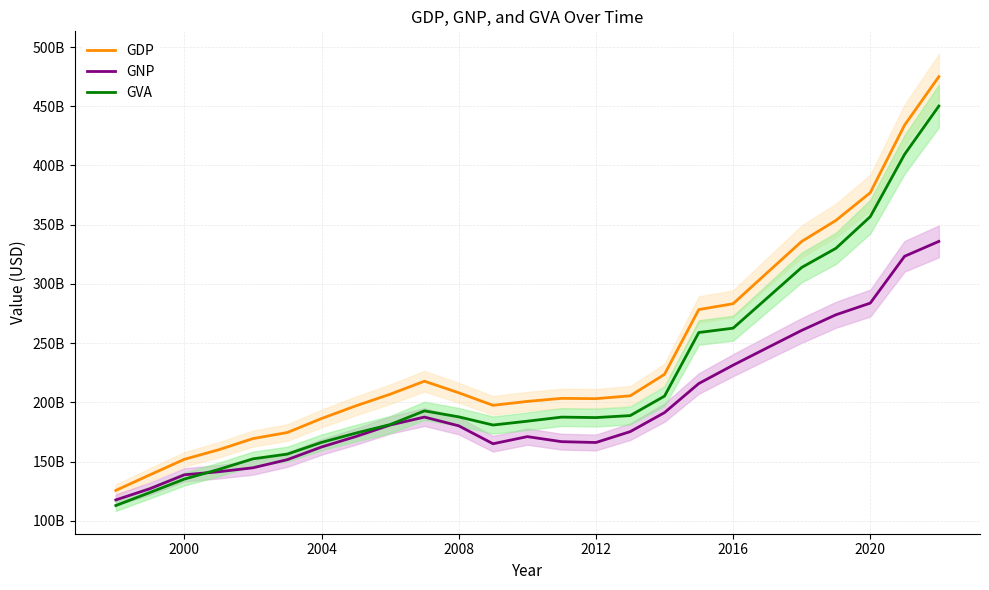

What is the spread (max minus min) of values at 2008?

27912000000